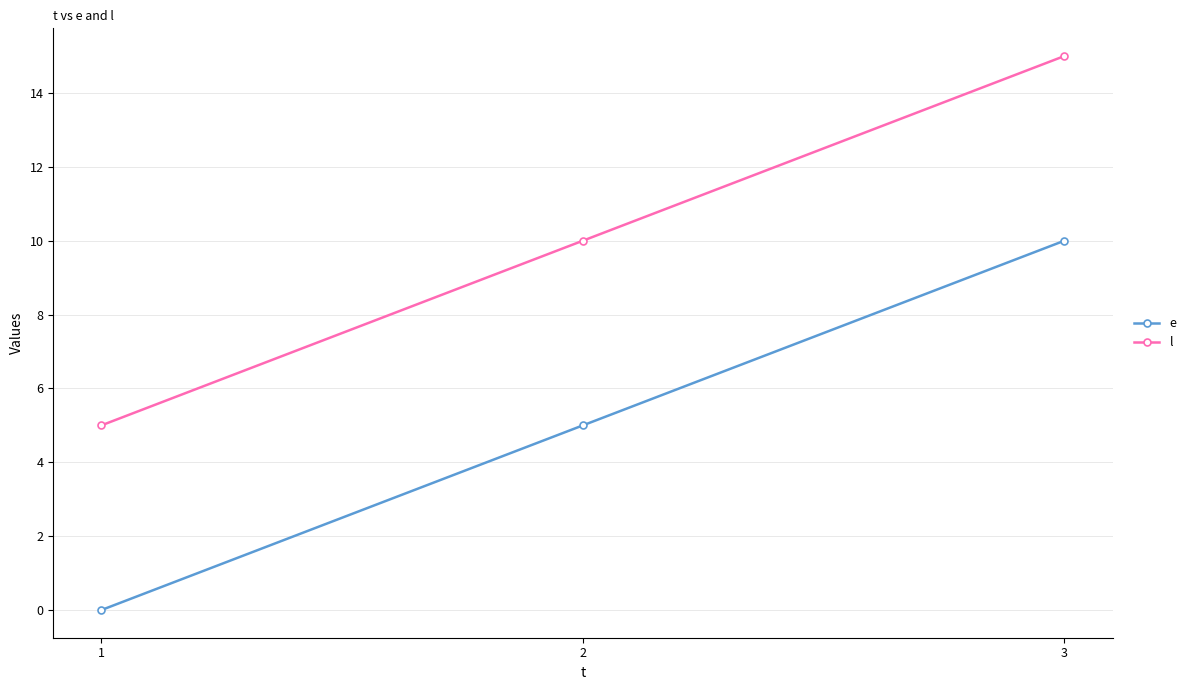

How many lines are shown in the chart?

2